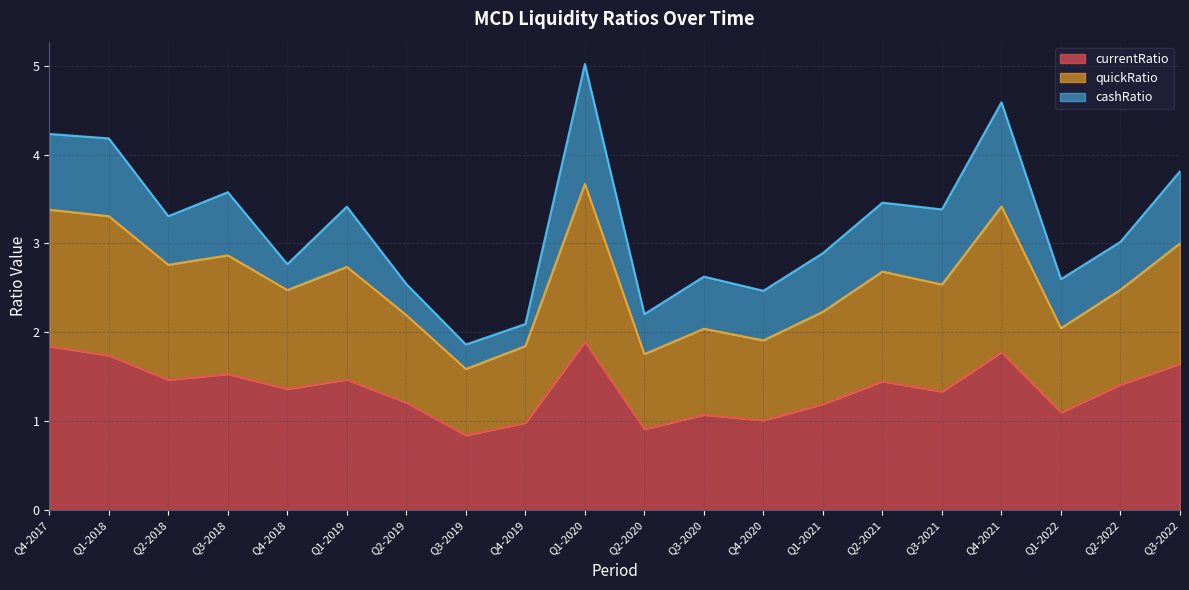

In quickRatio, how many points are lower than both neighbors (excluding endpoints)?

7